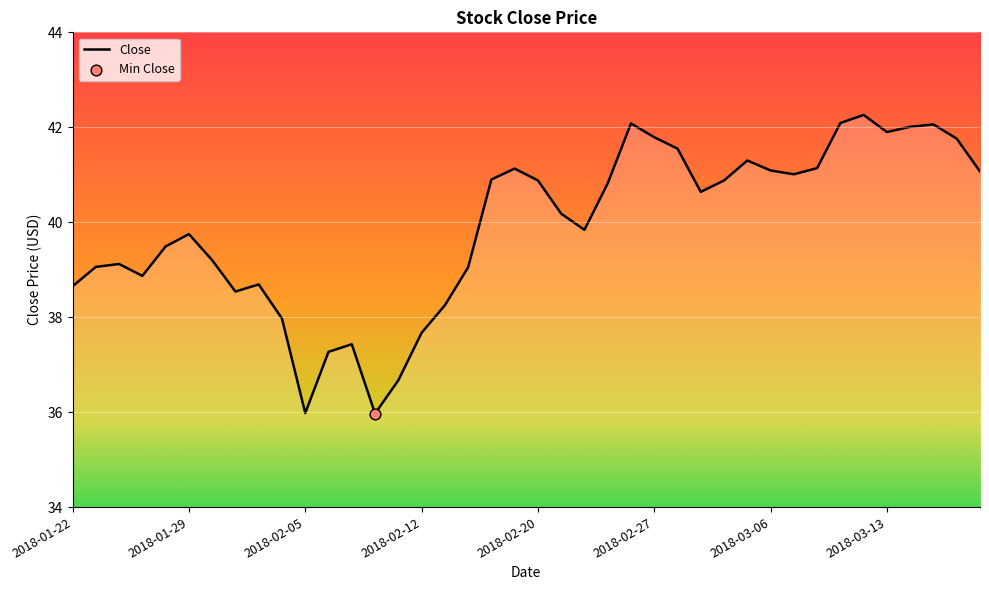

What is the difference between the maximum and minimum values?

6.3